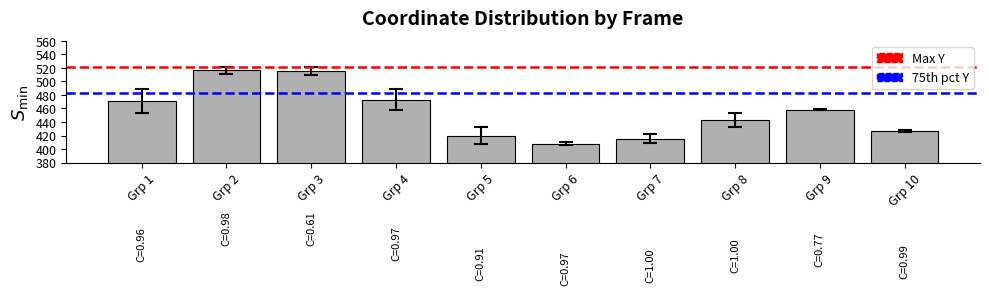

What is the value of the 6th bar from the left?

408.0